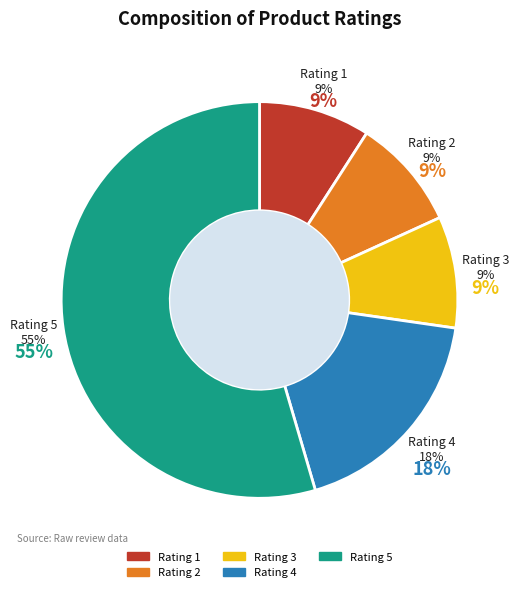

To the nearest percent, what is the average slice percentage?

20%